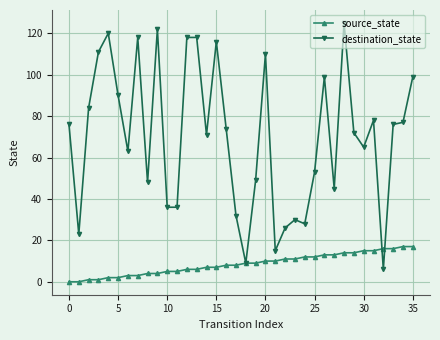

Does the chart display data point markers on the line(s)?

Yes